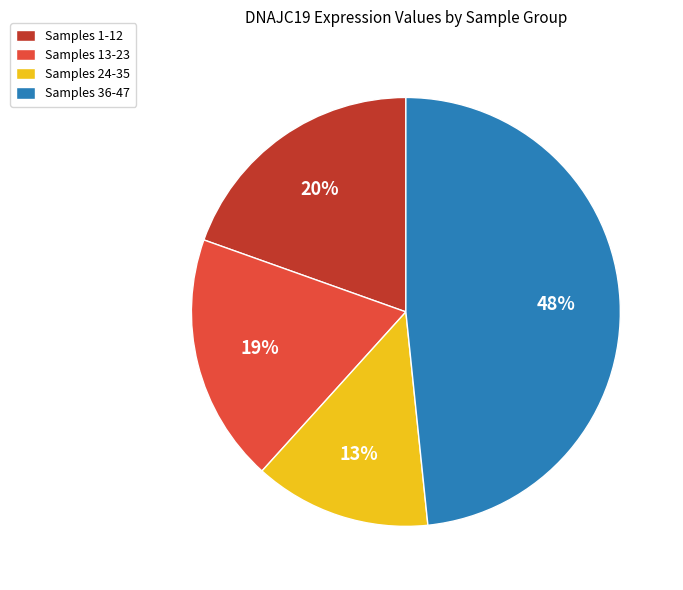

Is the sum of Samples 13-23 and Samples 24-35 greater than half?

No